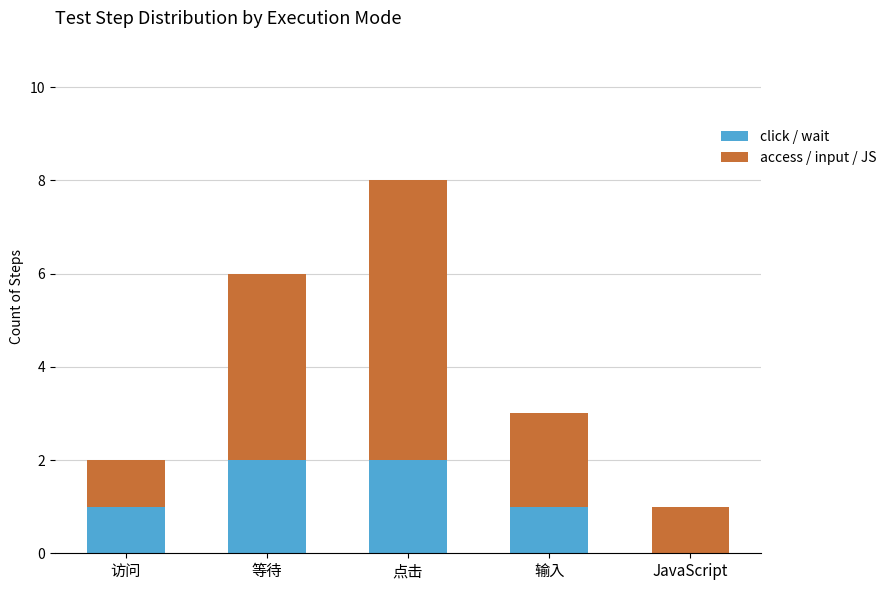

What is the sum of all click / wait values?

6